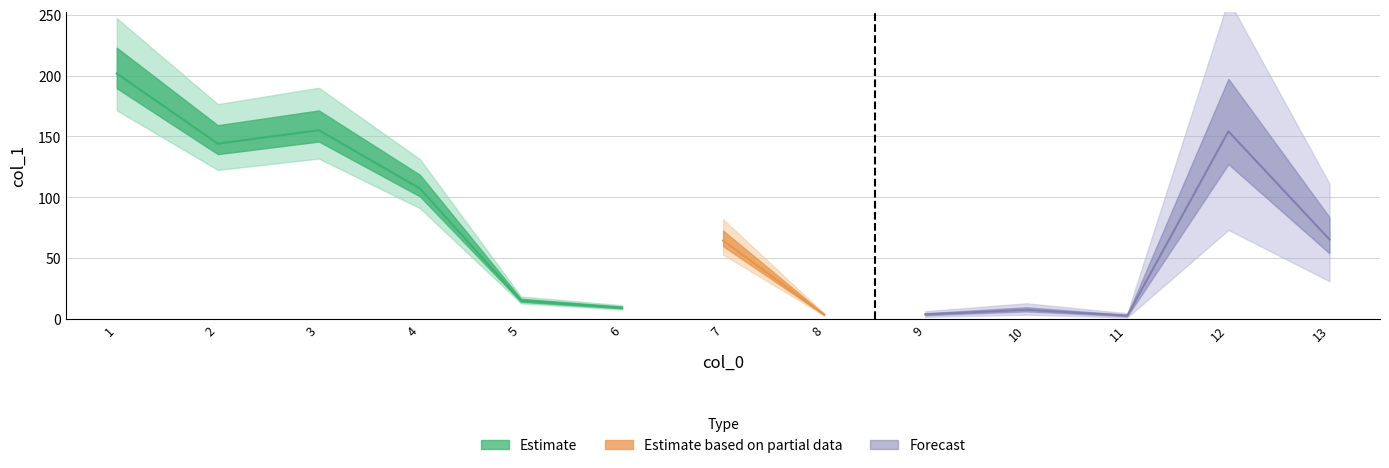

What is the difference between the maximum and minimum values?

198.9